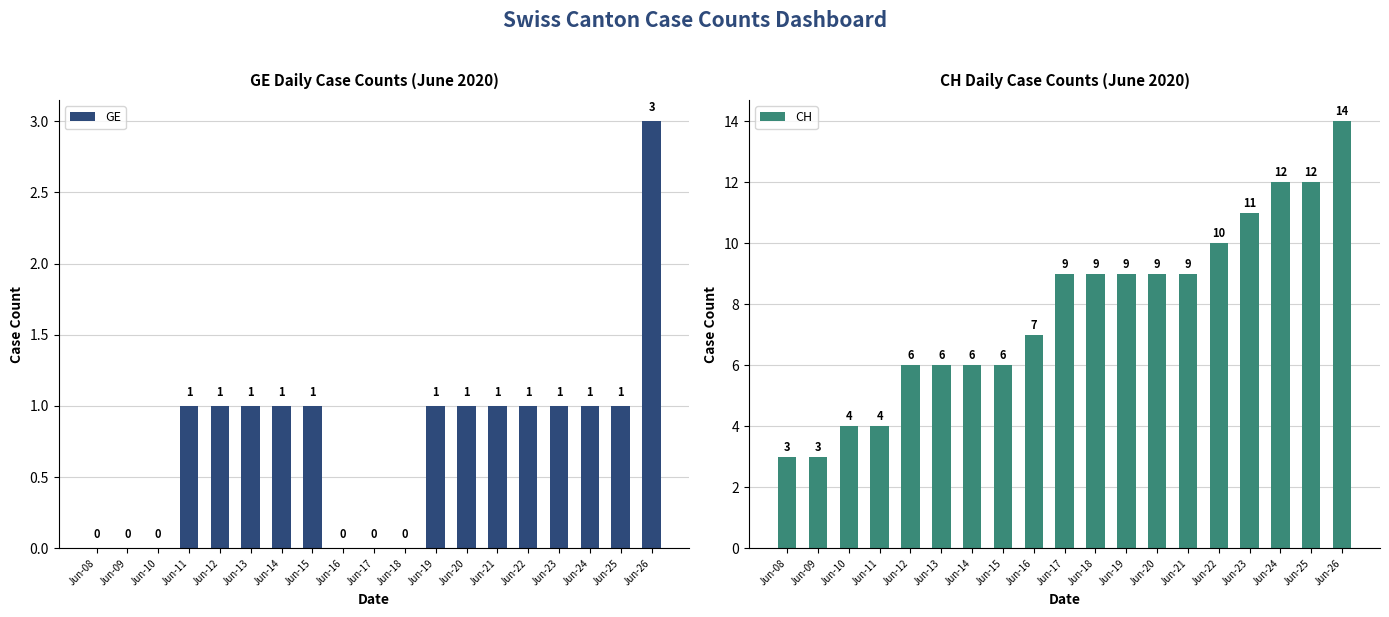

Read the CH value at Jun-17, to the nearest 10.

10